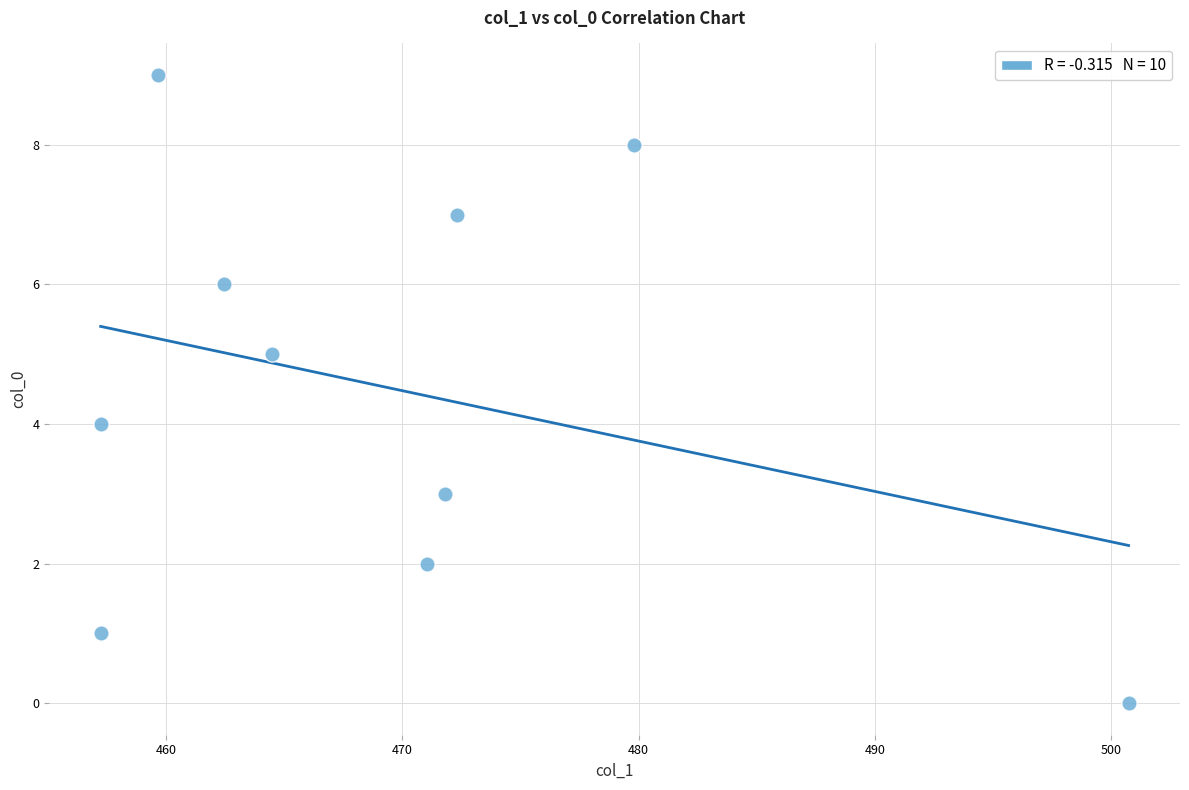

What is the range of Y values (max minus min)?

9